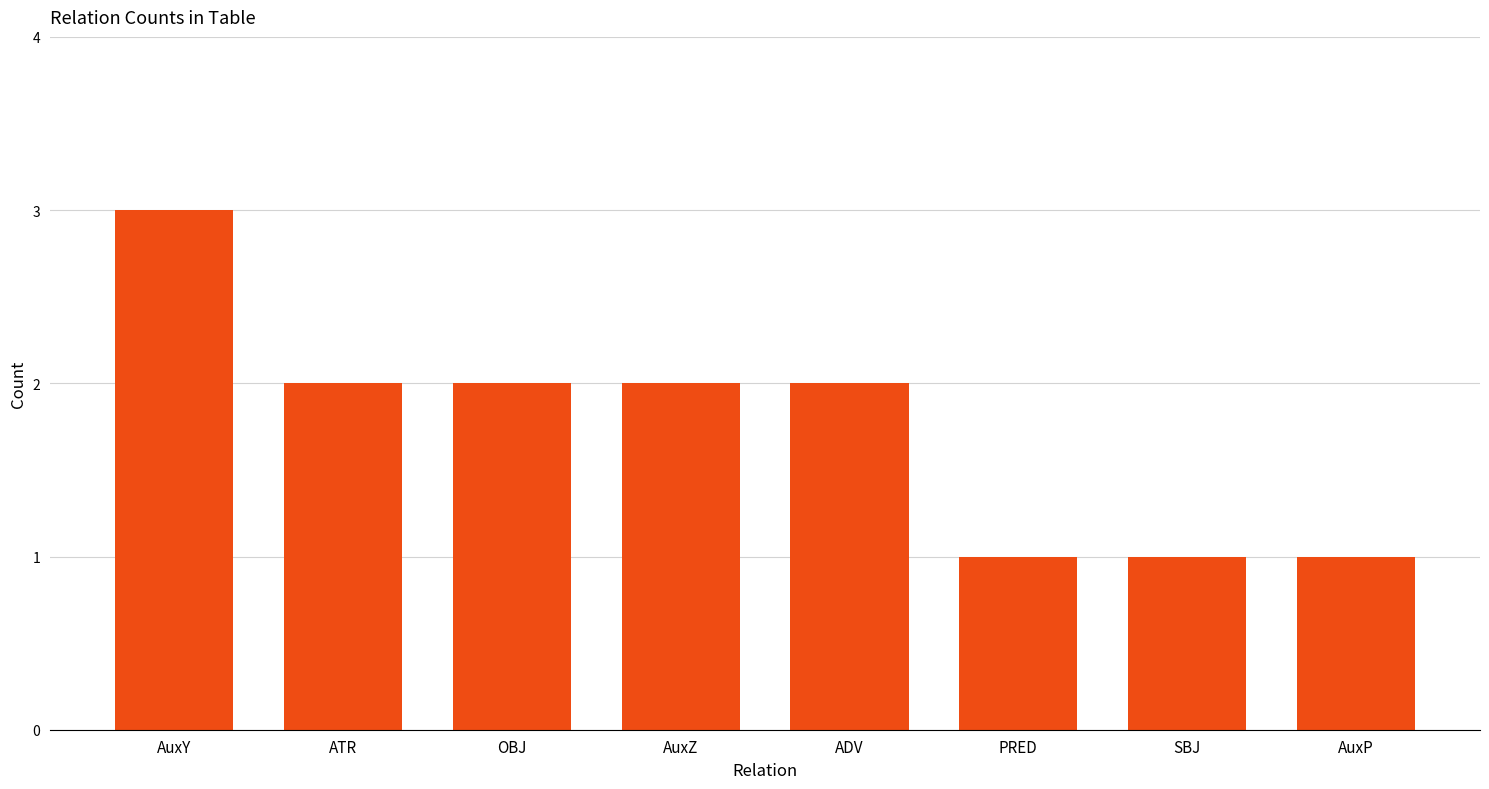

The chart shows a value of 1 at AuxP. True or false?

True